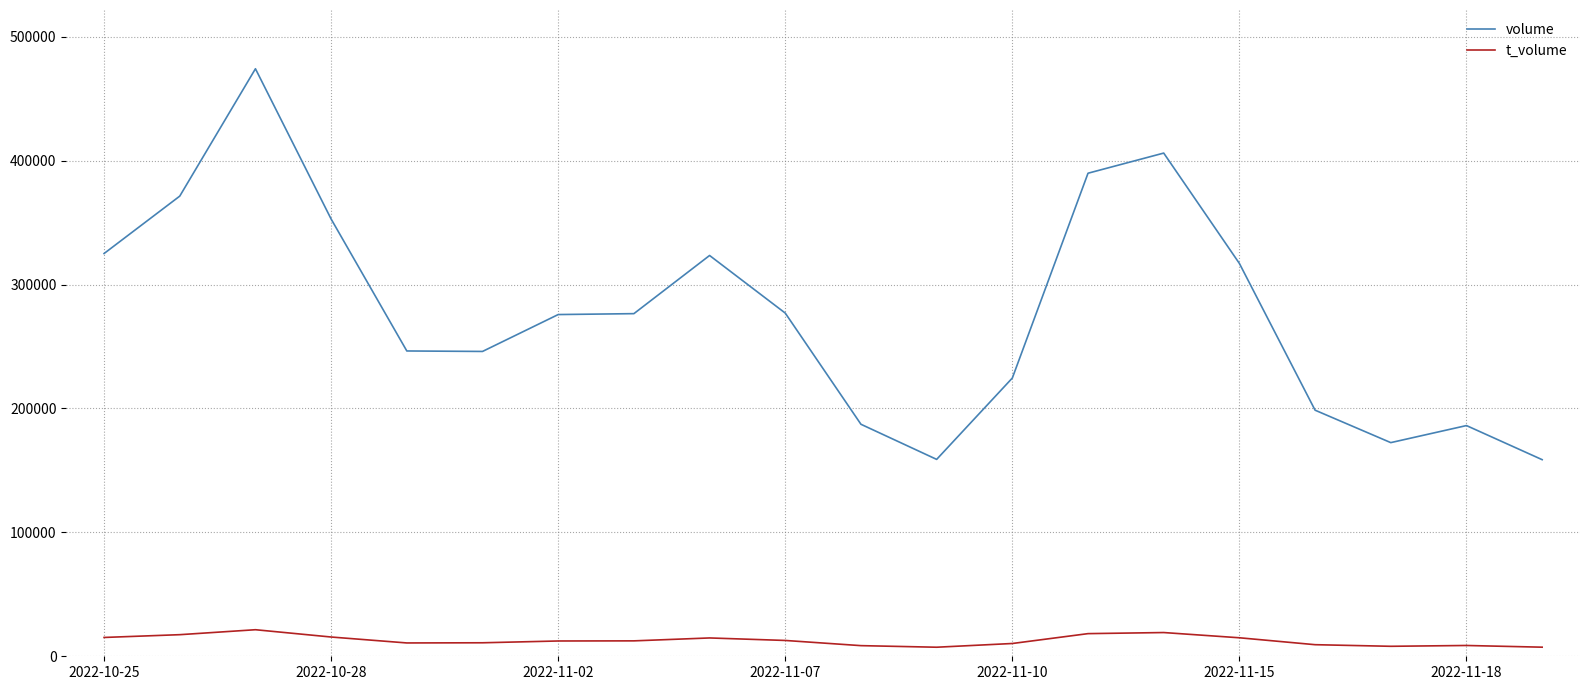

What is the greatest value displayed?

474185